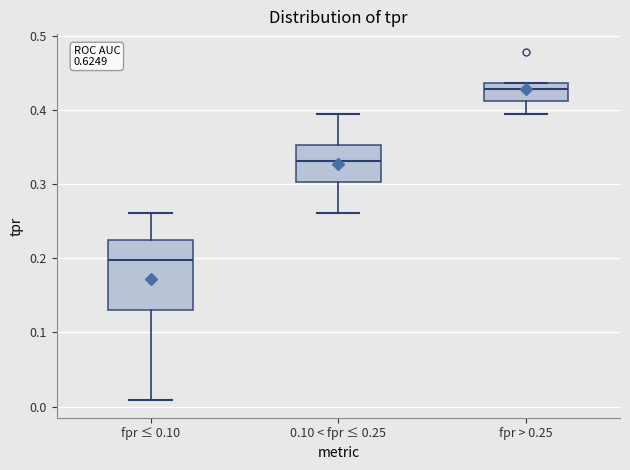

Reading left to right, transcribe this box plot: for each box, give where its median line is, the range the box spans, and where its two whiskers end, as read against the y-axis. The values are not printed on the chart, so give them approximately, as read against the axis.

fpr ≤ 0.10: median 0.20, box 0.13 to 0.22, whiskers 0.01 to 0.26
0.10 < fpr ≤ 0.25: median 0.33, box 0.30 to 0.35, whiskers 0.26 to 0.39
fpr > 0.25: median 0.43, box 0.41 to 0.44, whiskers 0.39 to 0.44